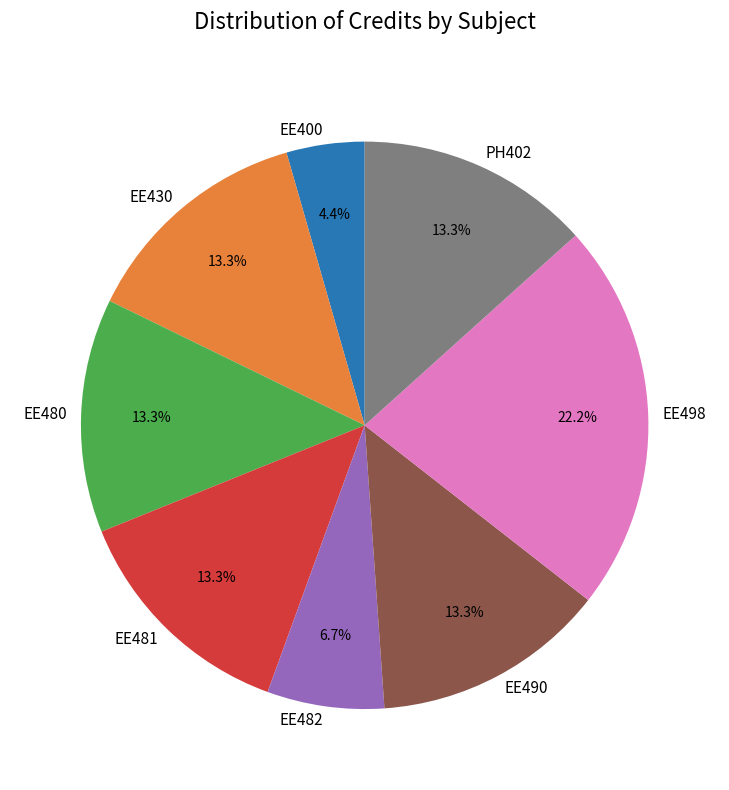

What is the ratio of the value at EE430 to the value at EE480?

1.0